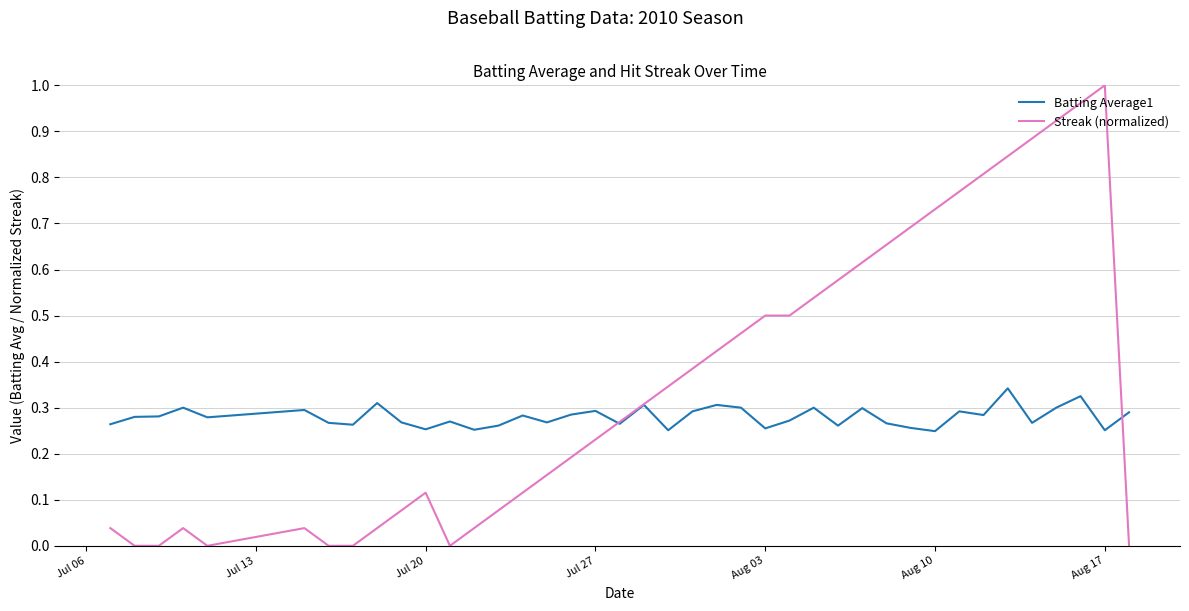

Which series has the largest range (max minus min)?

Streak (normalized)